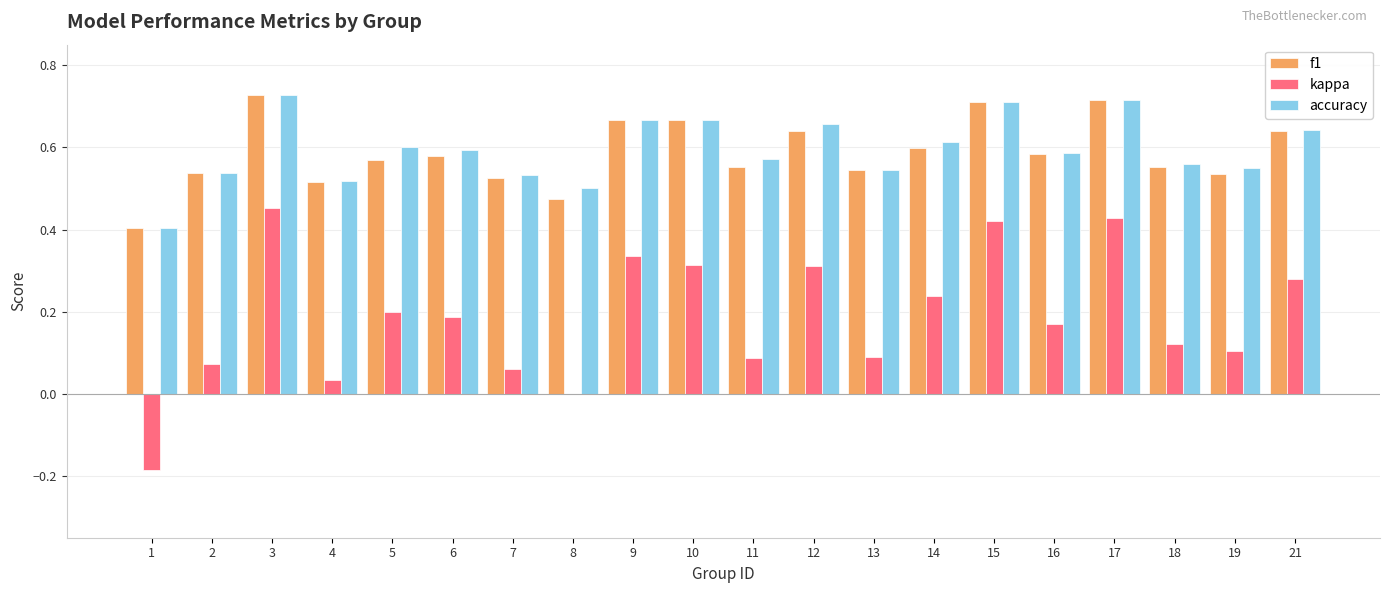

What is the total value across all series at 4?

1.1